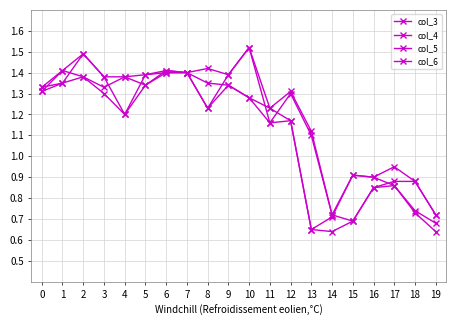

Which series has the largest range (max minus min)?

col_3